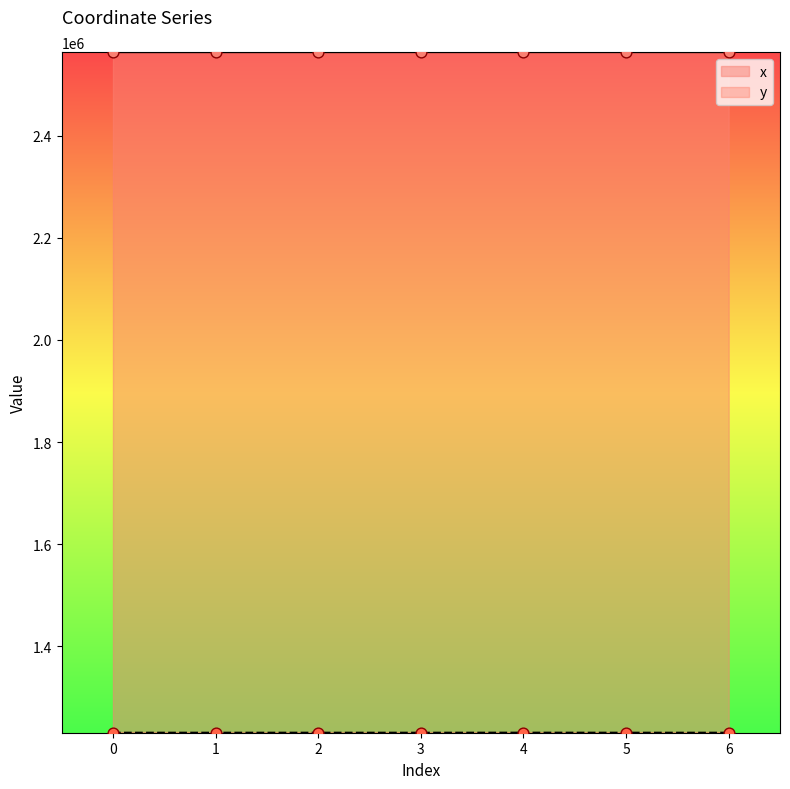

What is the total value across all series at 2?

3794561.0